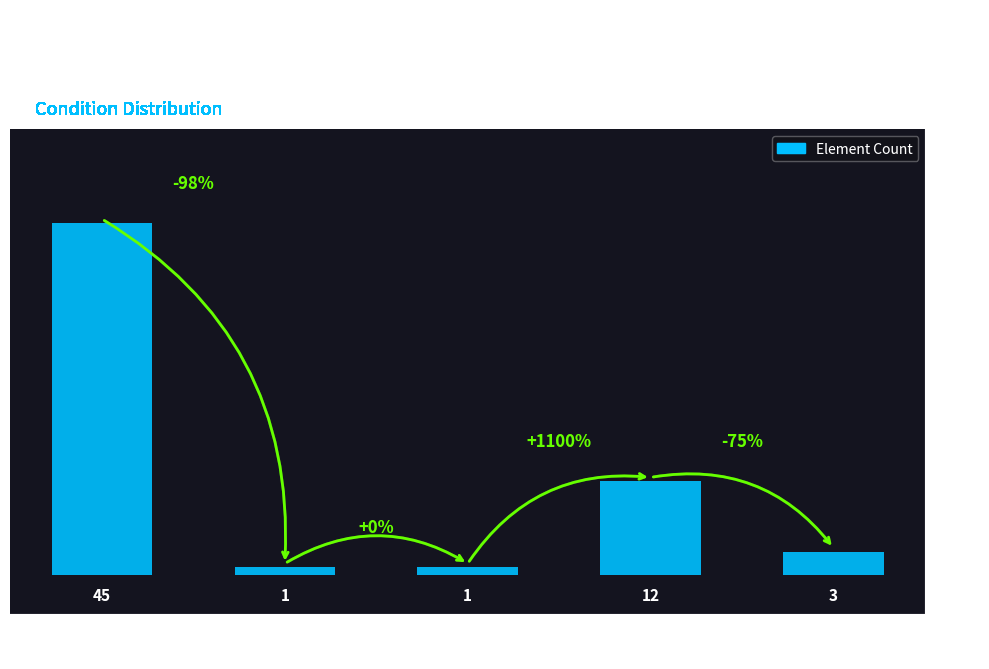

Reading left to right, what are all the values shown in this chart?

ele-1=45	dom-2=1	dom-1=1	No Condition=12	ele-1
(multiple)=3